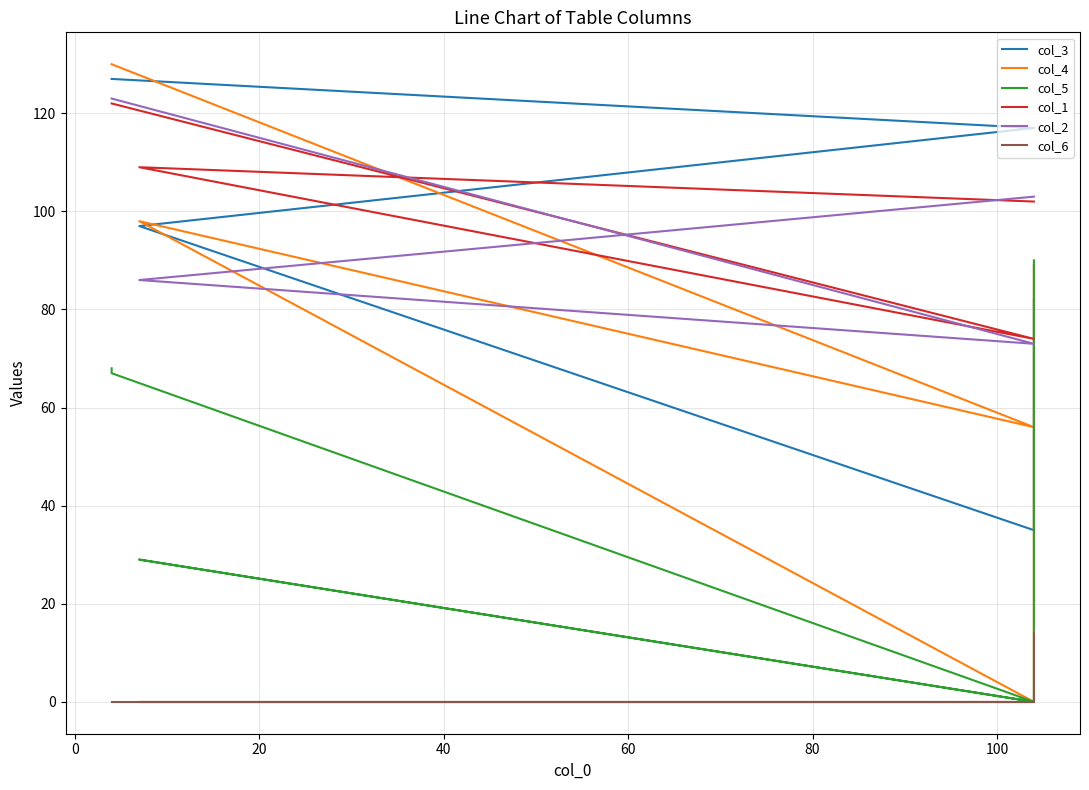

Is this an area chart (filled region under the line)?

No